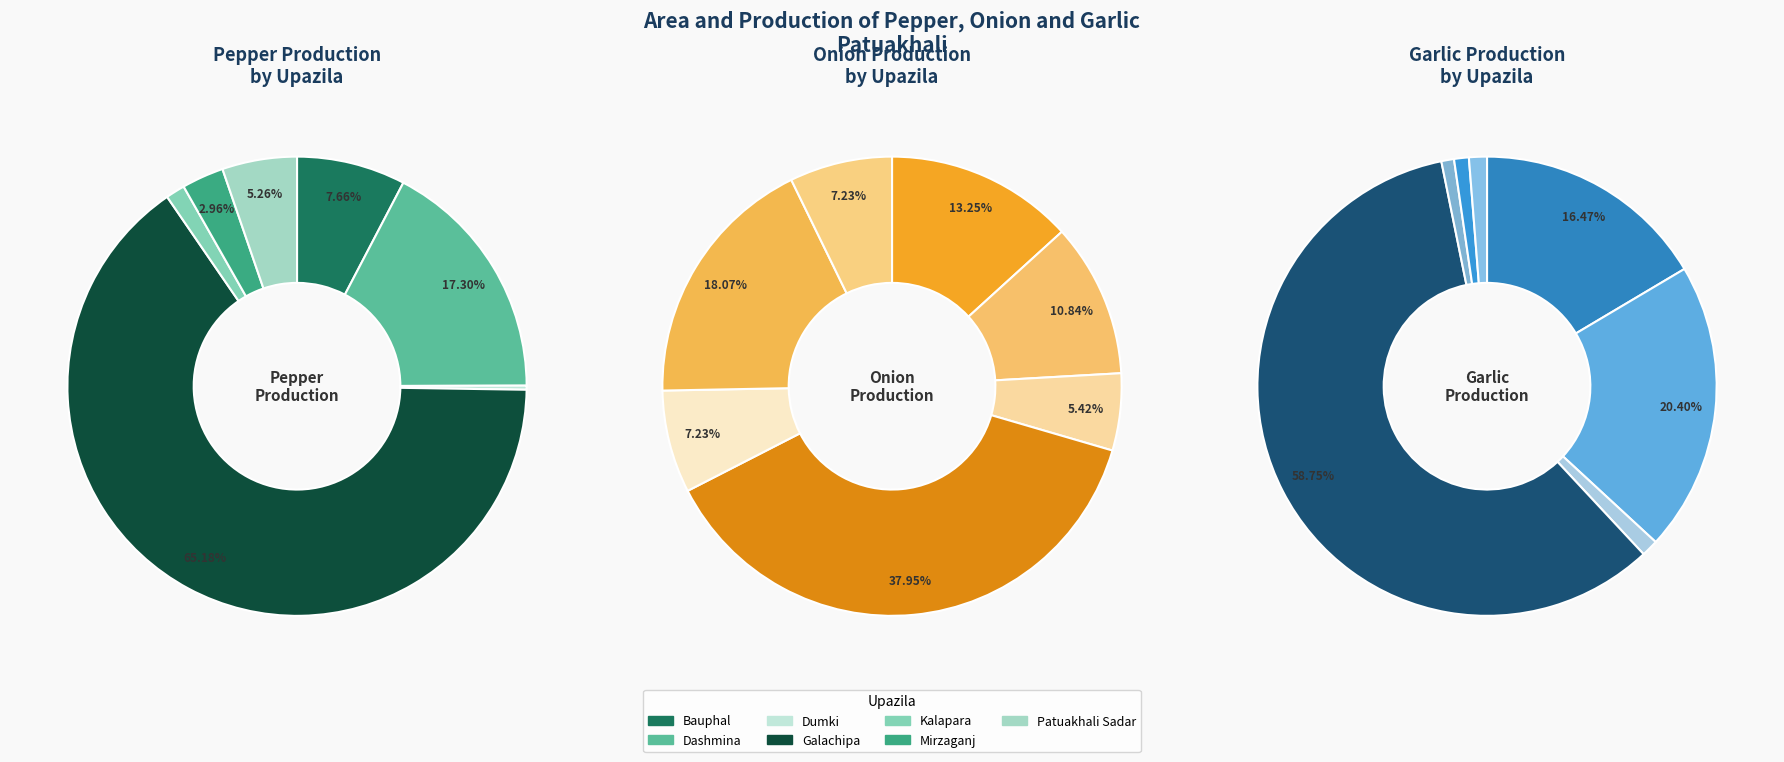

Is Dumki the majority of the pie?

No